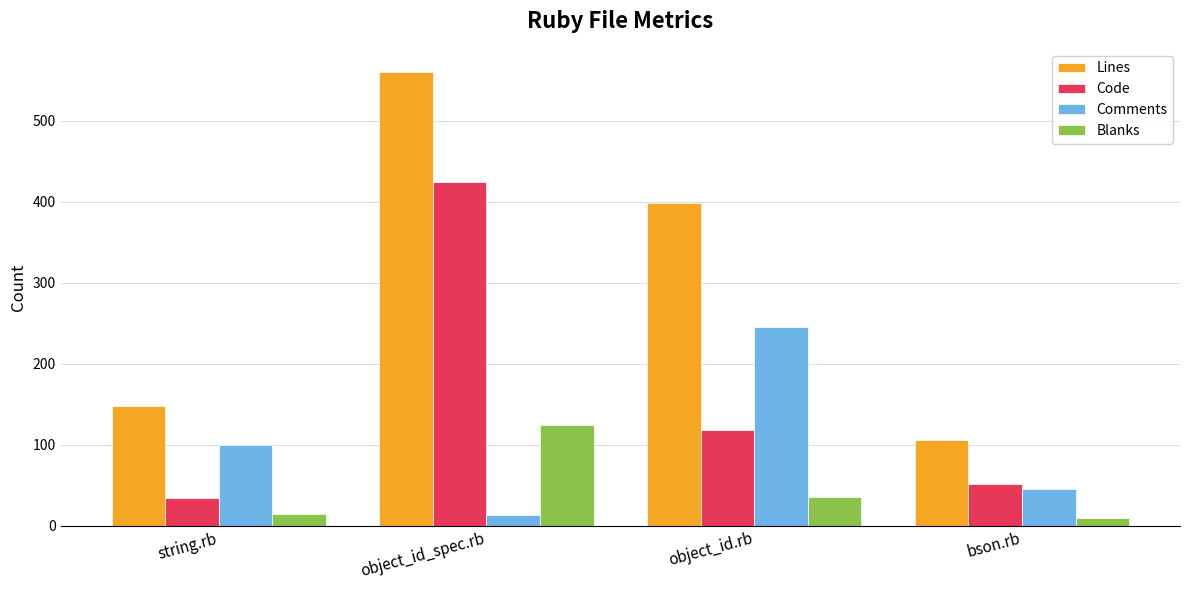

What is the minimum value shown in the chart?

9